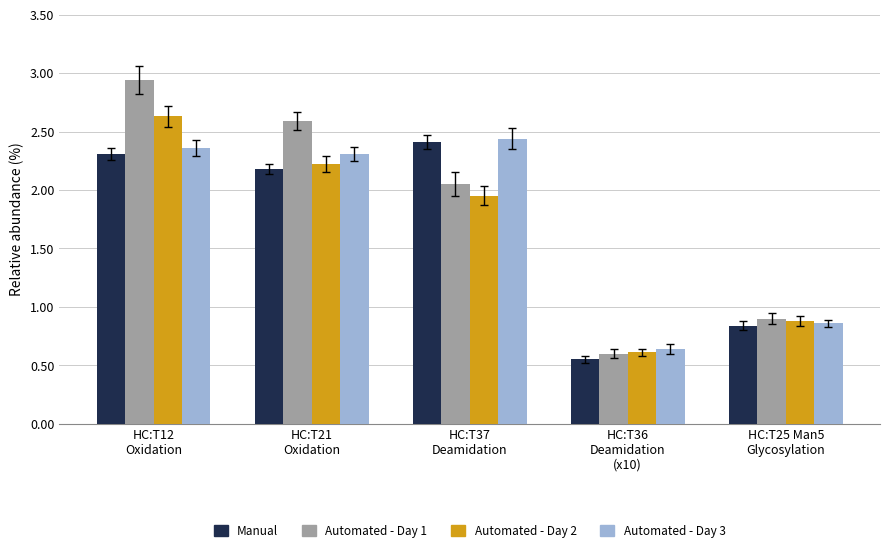

What are all the series names shown in the legend?

Manual, Automated - Day 1, Automated - Day 2, Automated - Day 3